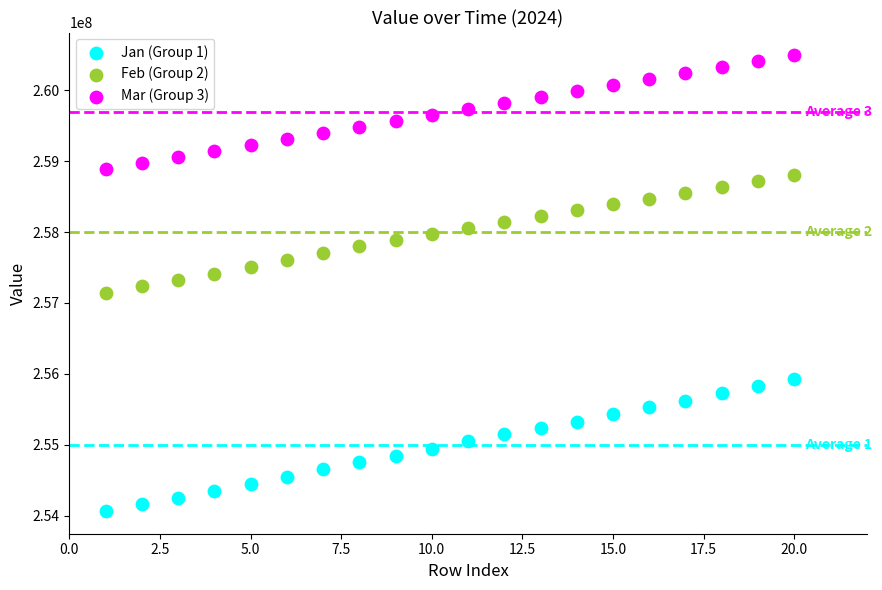

What is the X range (max minus min) for the scatter plot?

19